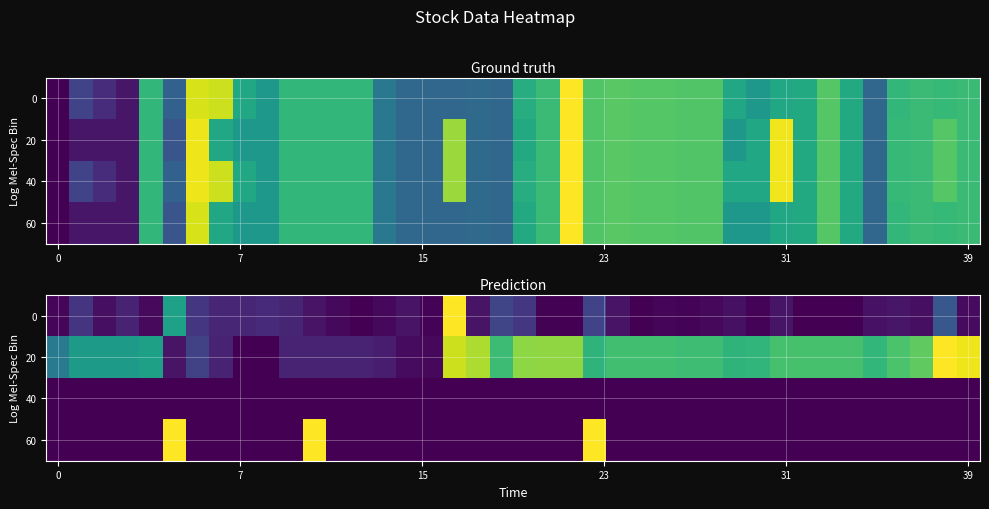

What is the sum of all 0 values?

3.9